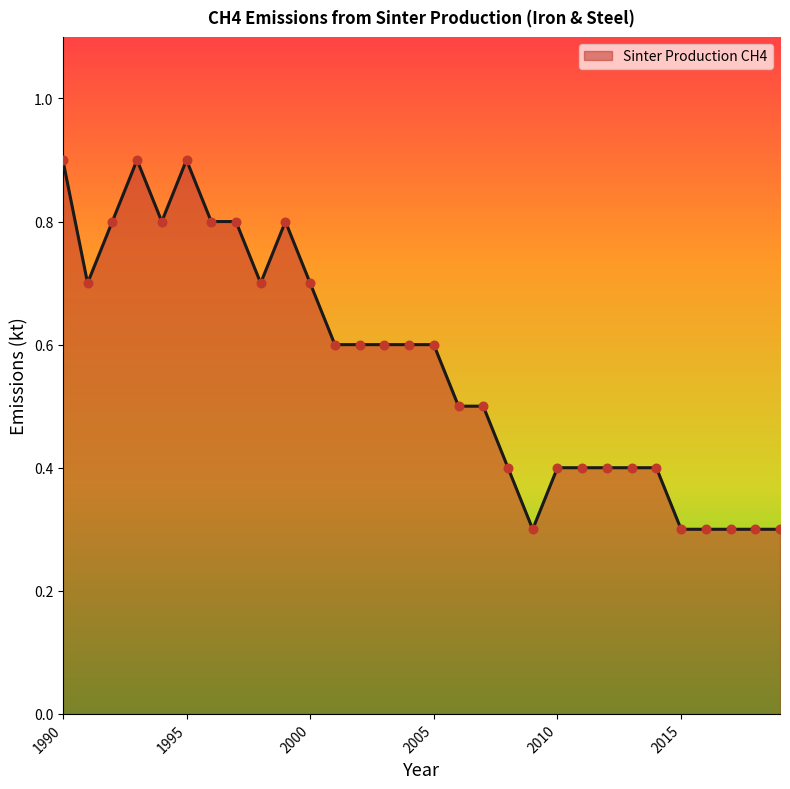

What is the maximum value shown in the chart?

0.9